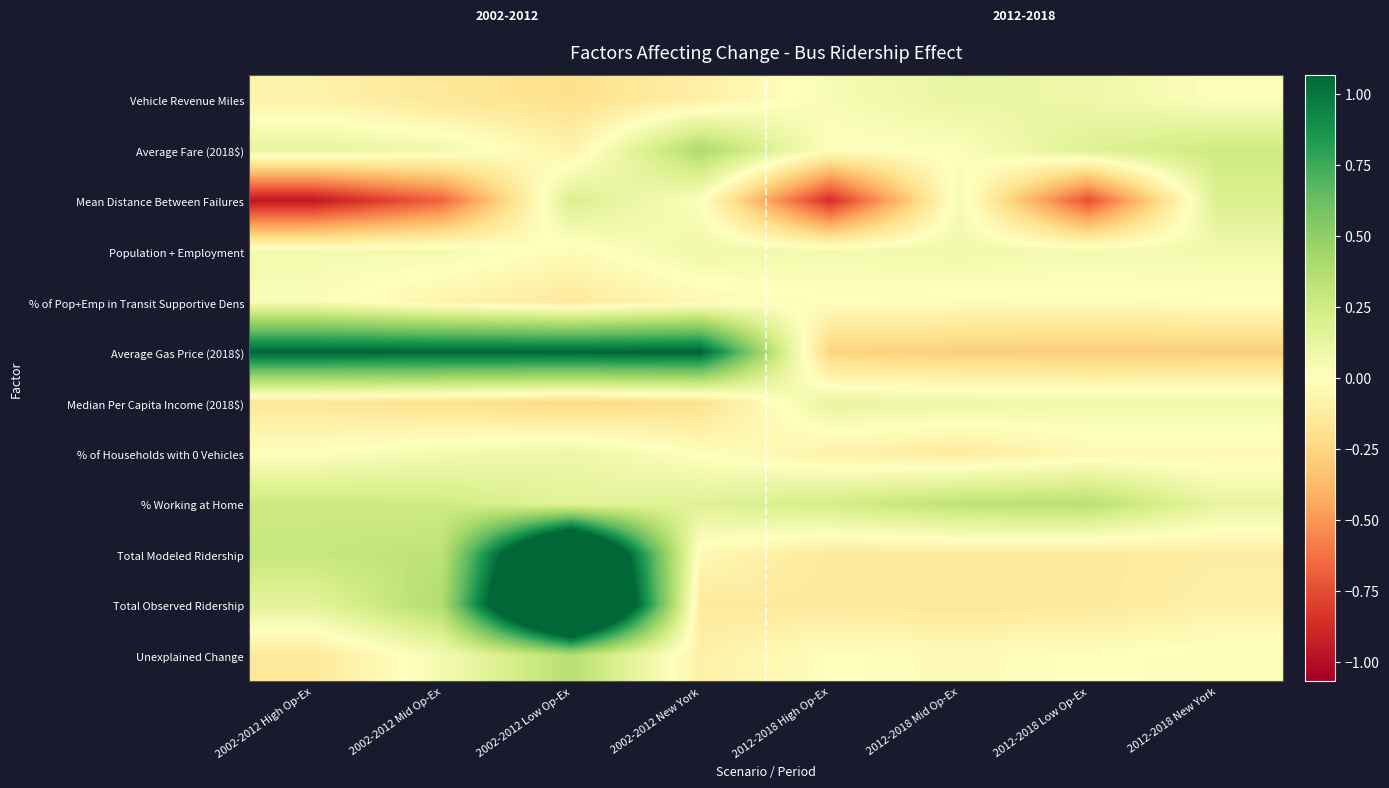

At which category is the sum across all series the highest?

2002-2012 Low Op-Ex